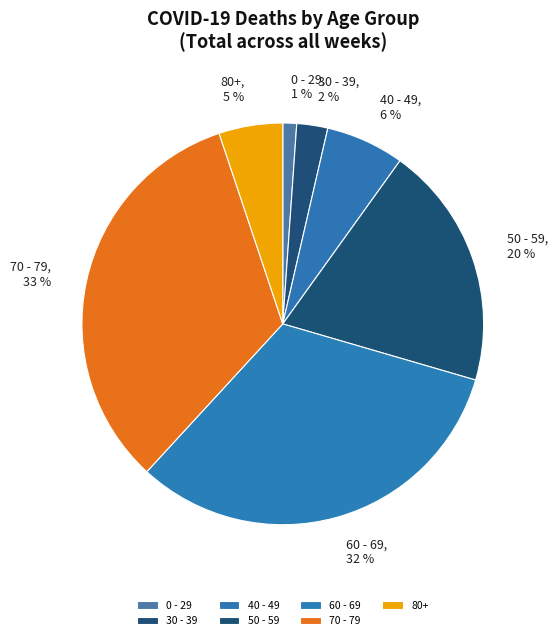

Which slice is the largest?

70 - 79